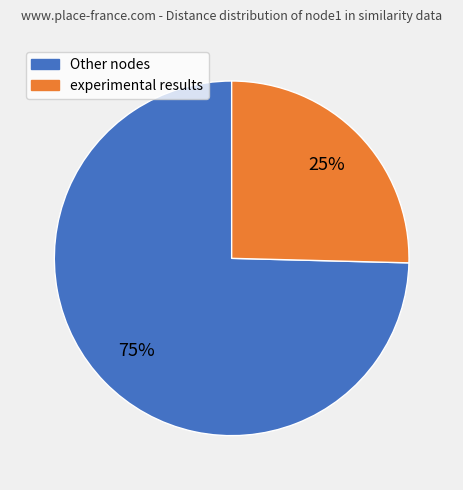

To the nearest percent, what is the average slice percentage?

50%